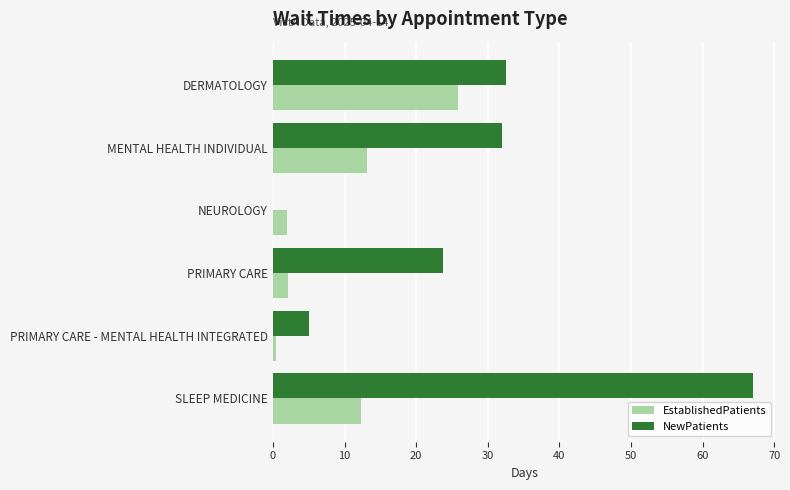

What value does the EstablishedPatients series have at SLEEP MEDICINE?

12.3